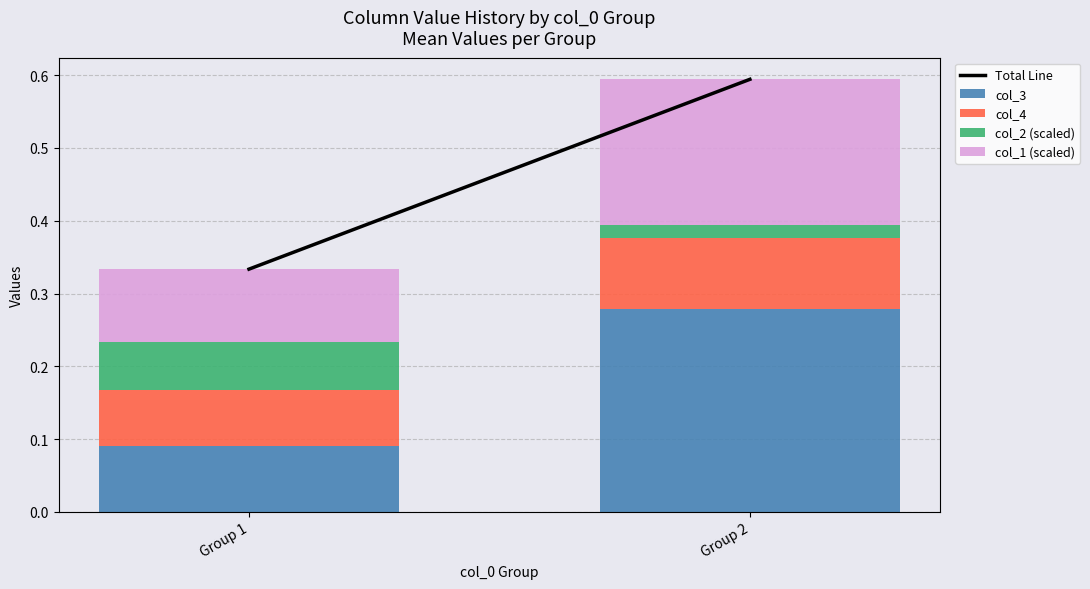

True or false: col_3 has a value of 0.0 at Group 1.

False